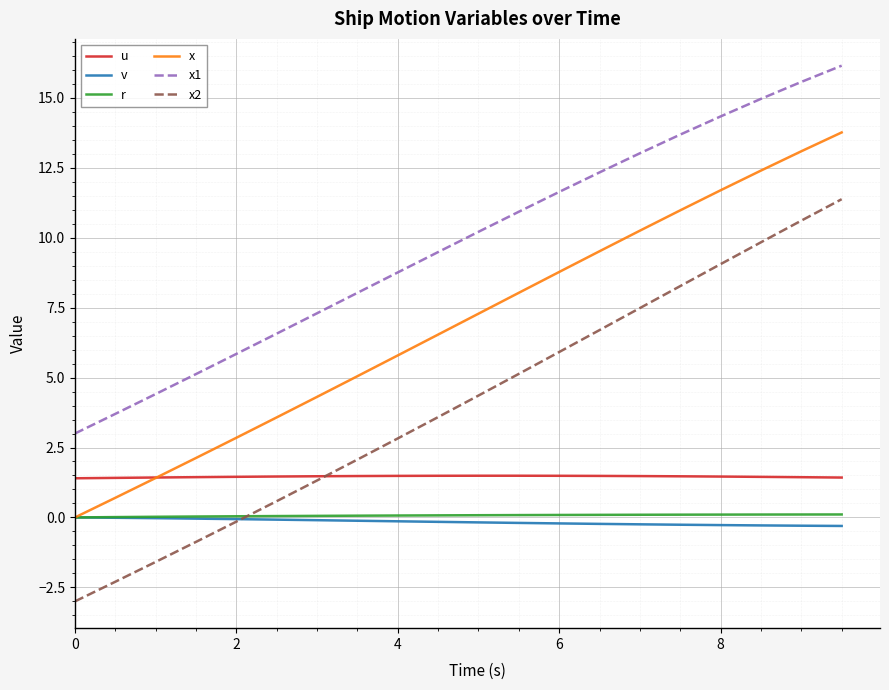

How many distinct data groups are displayed?

6